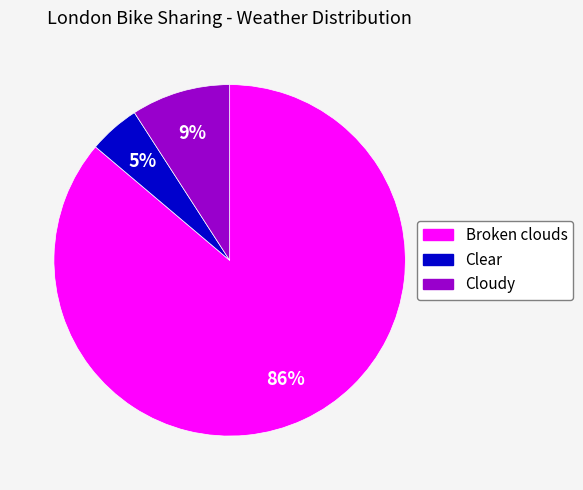

Is there a majority slice in this chart?

Yes